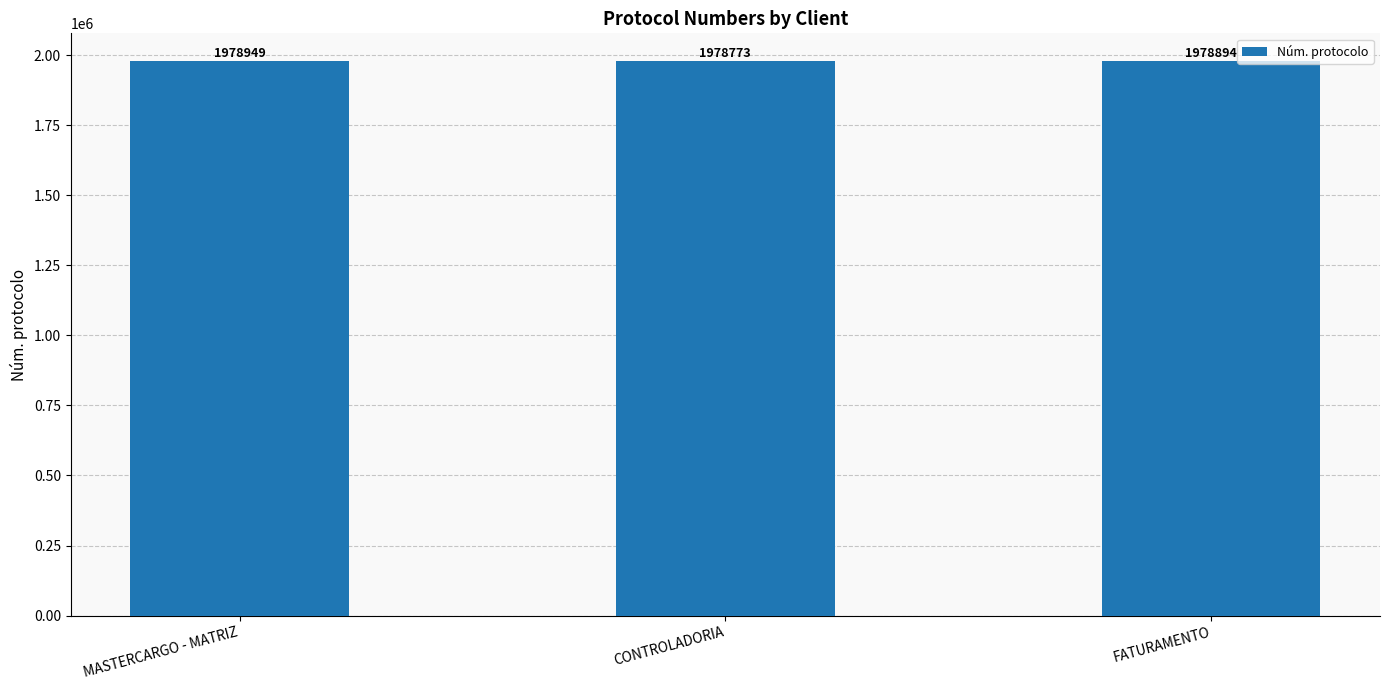

What is the label of the 3rd bar from the left?

FATURAMENTO